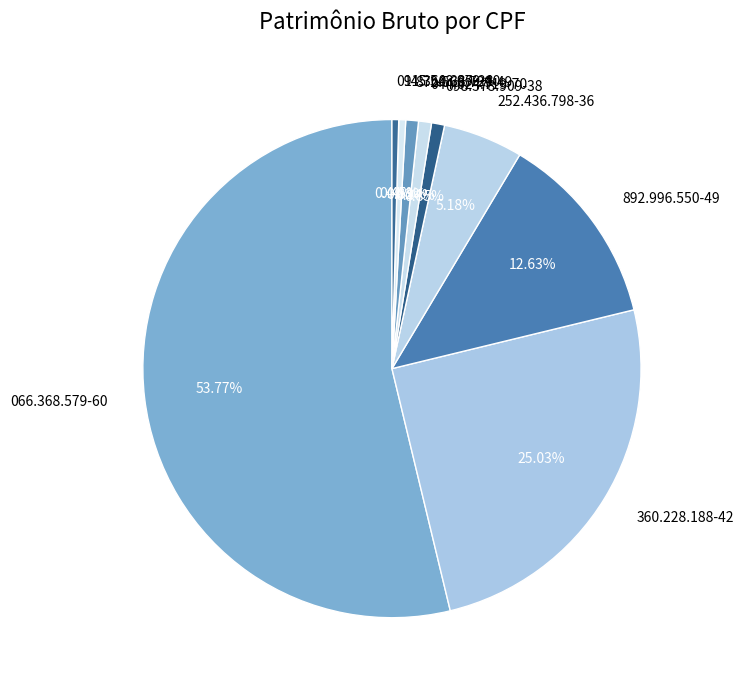

Which category has the biggest portion of the pie?

066.368.579-60